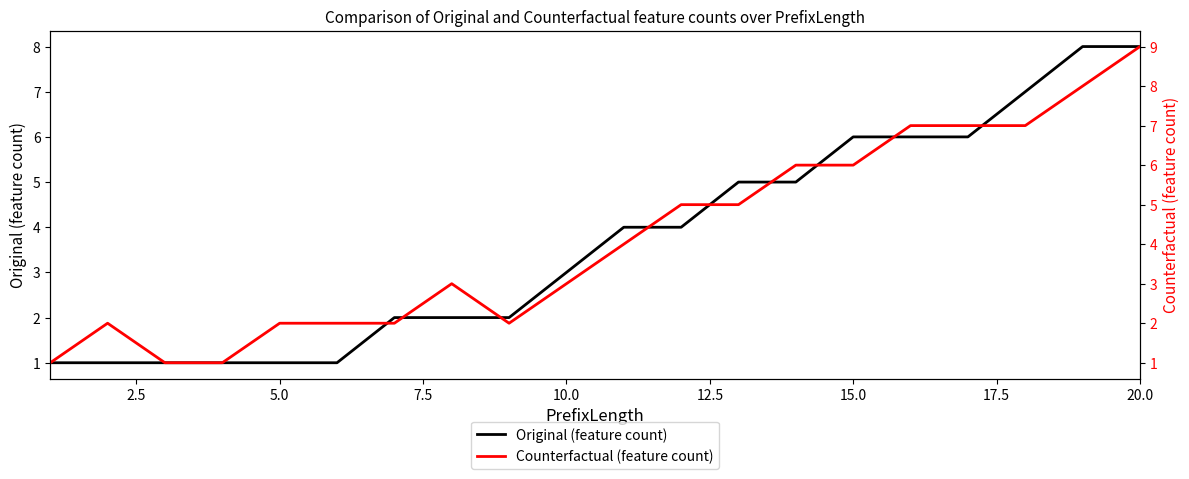

In Counterfactual (feature count), how many points are higher than both neighbors (excluding endpoints)?

2